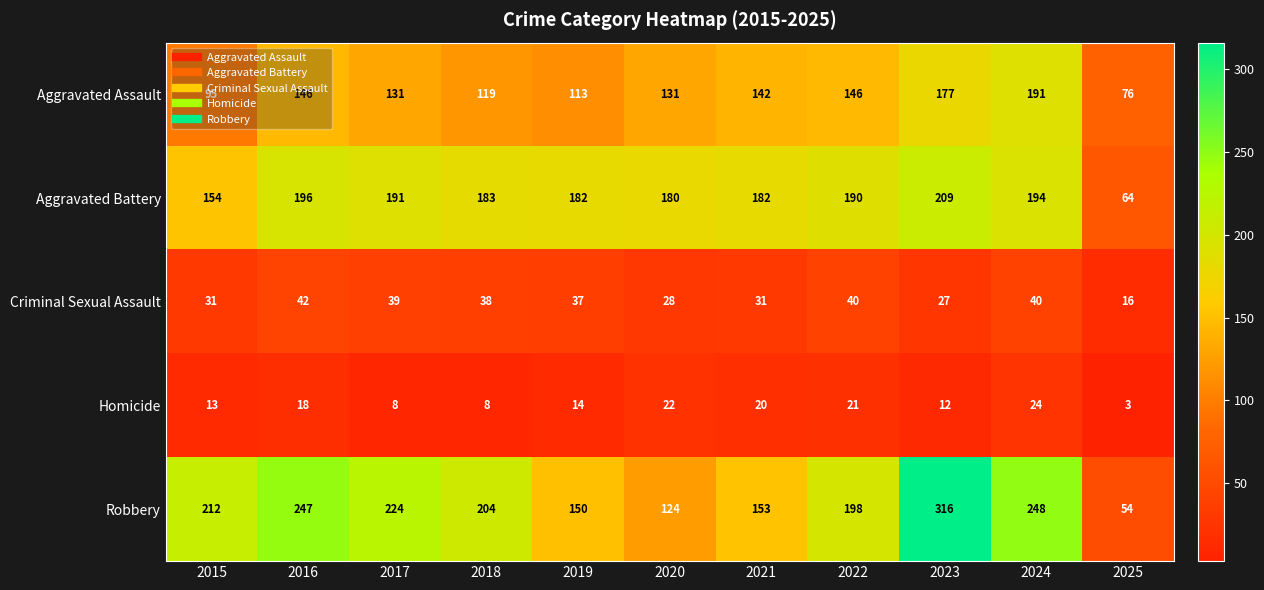

What is the total value across all series at 2025?

213